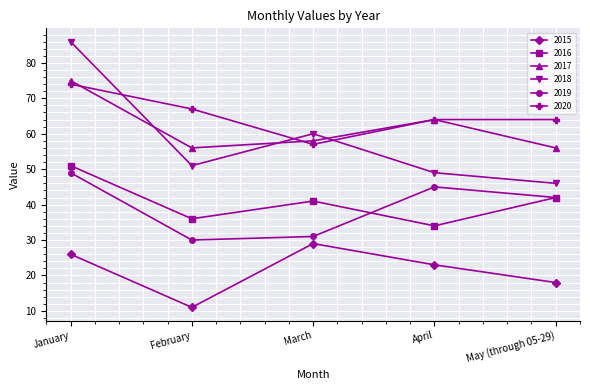

How many values in the 2015 series are below 23?

2